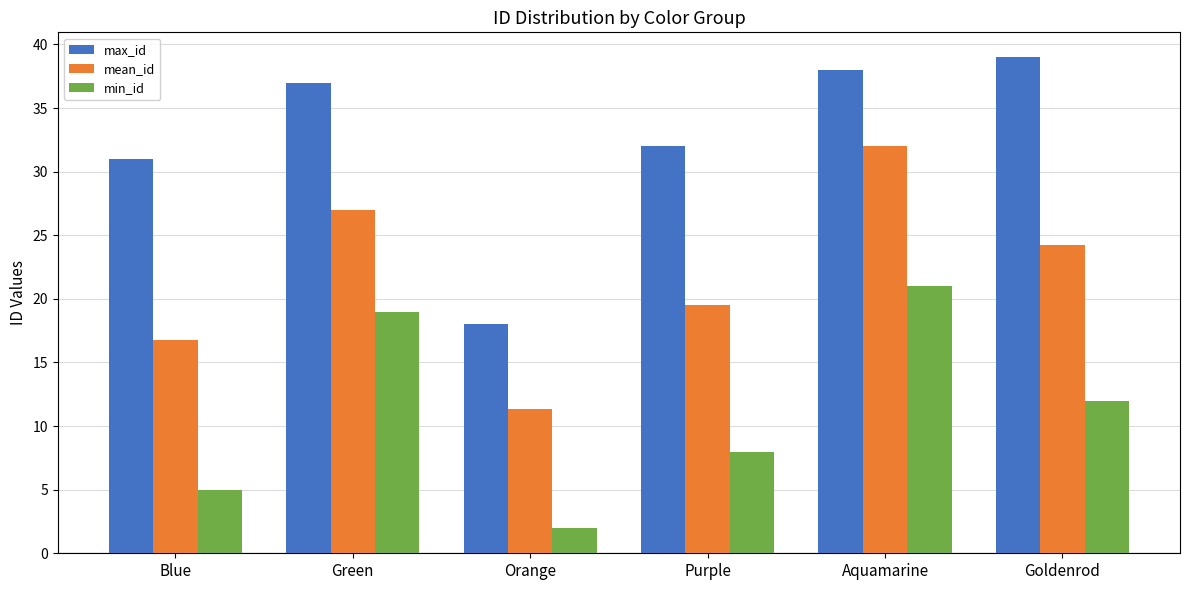

What is the difference between the second highest and minimum values in the mean_id series?

15.7